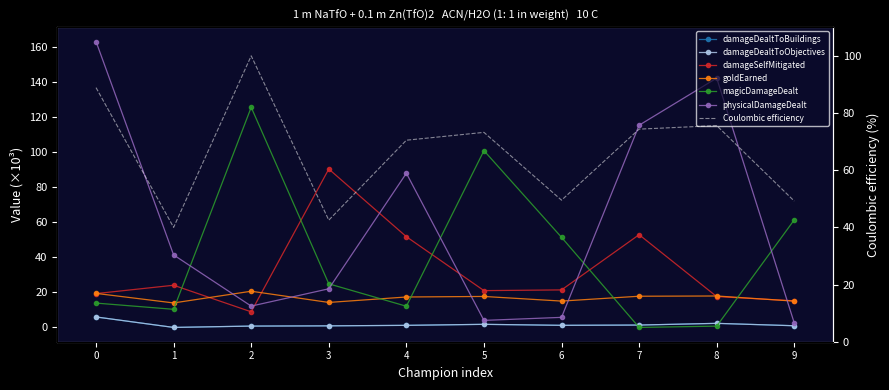

What is the average value of the magicDamageDealt series?

40.2